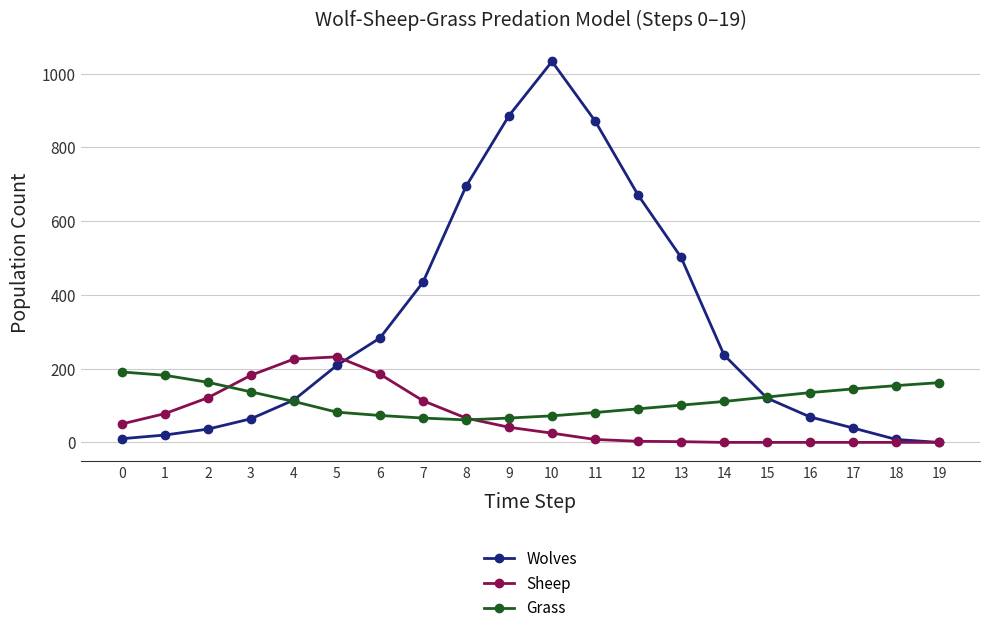

List the series in order of their overall mean, highest first.

Wolves, Grass, Sheep